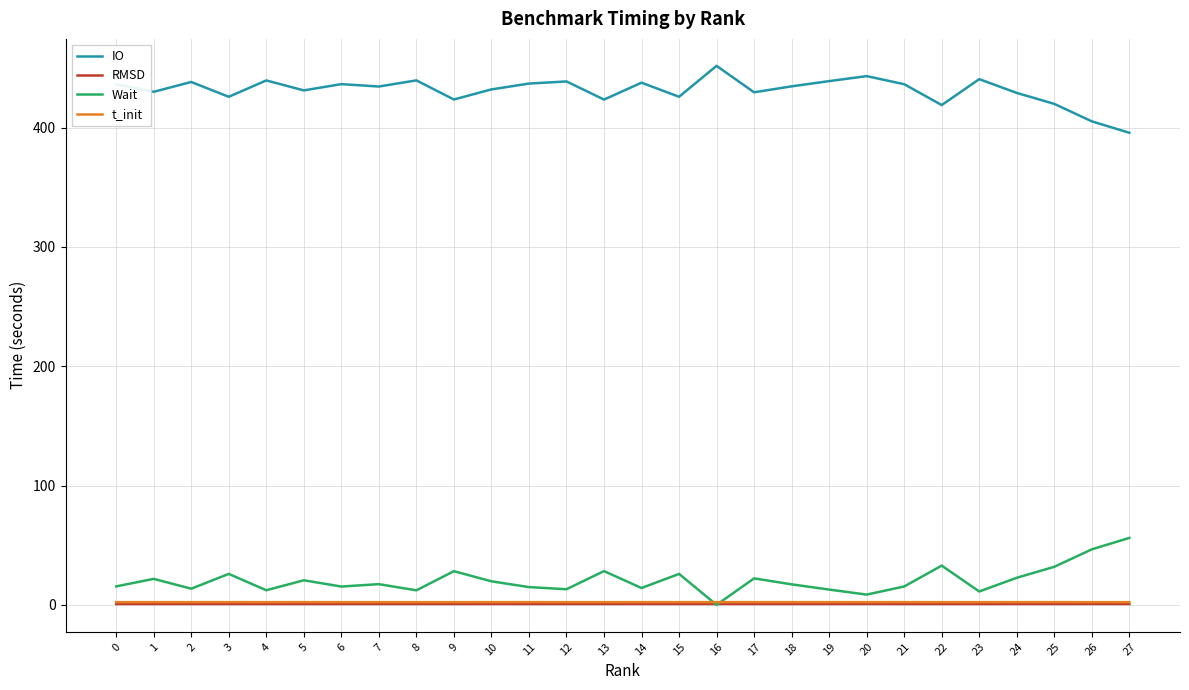

True or false: IO and RMSD cross at least once.

False